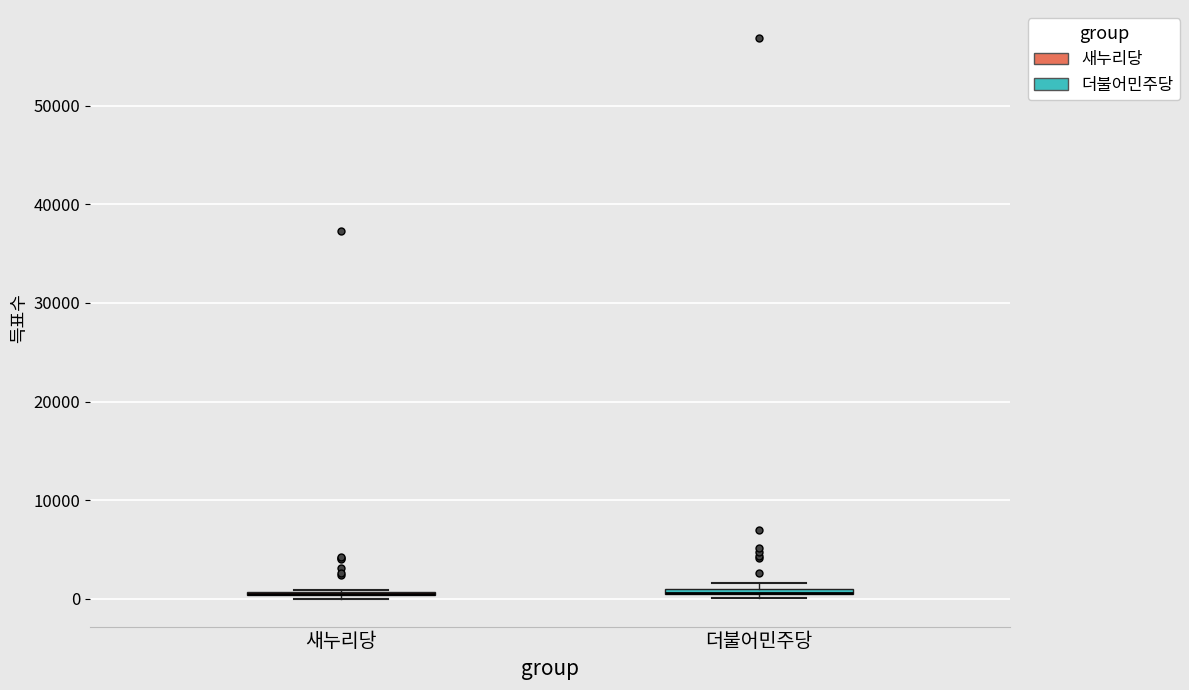

Where is the lower edge of the box for 더불어민주당 on the y-axis? The values are not printed on the chart, so give them approximately, as read against the axis.

0